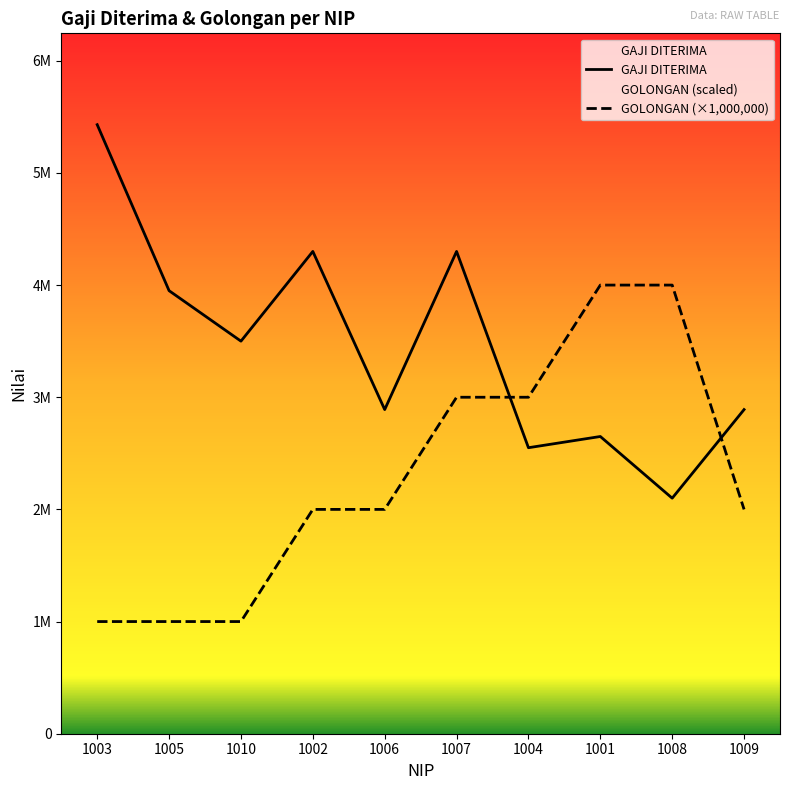

What is the average value of the GAJI DITERIMA series?

3456000